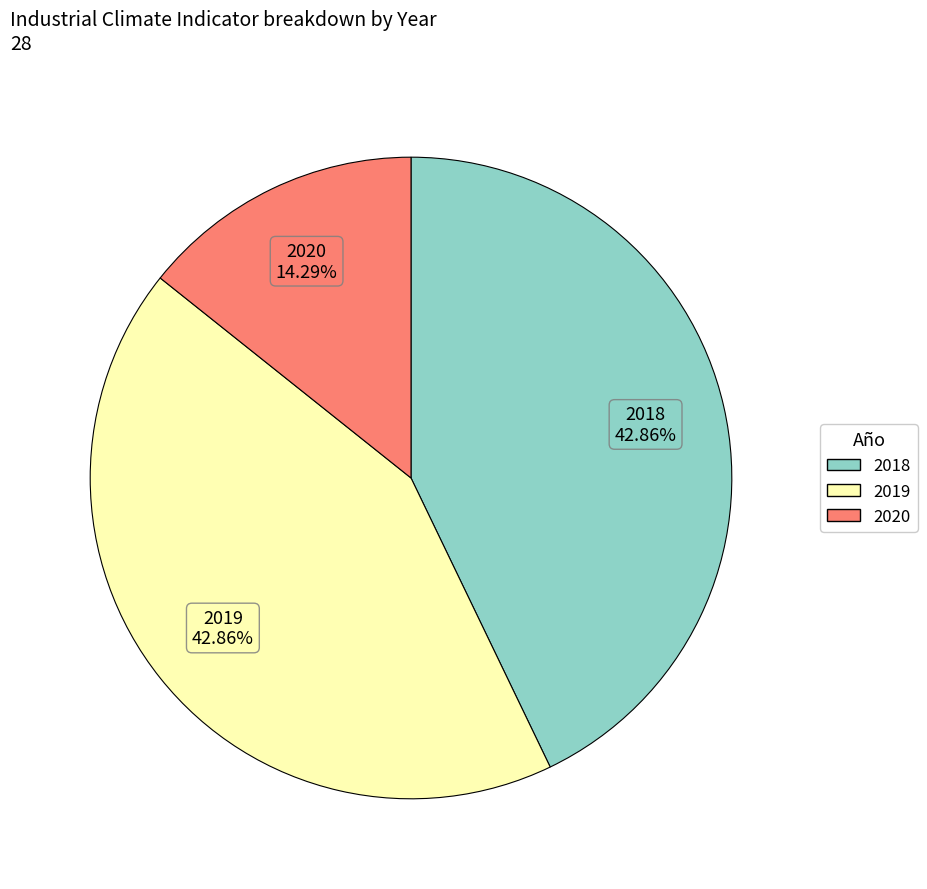

True or false: 2018 accounts for 52% of the total.

False